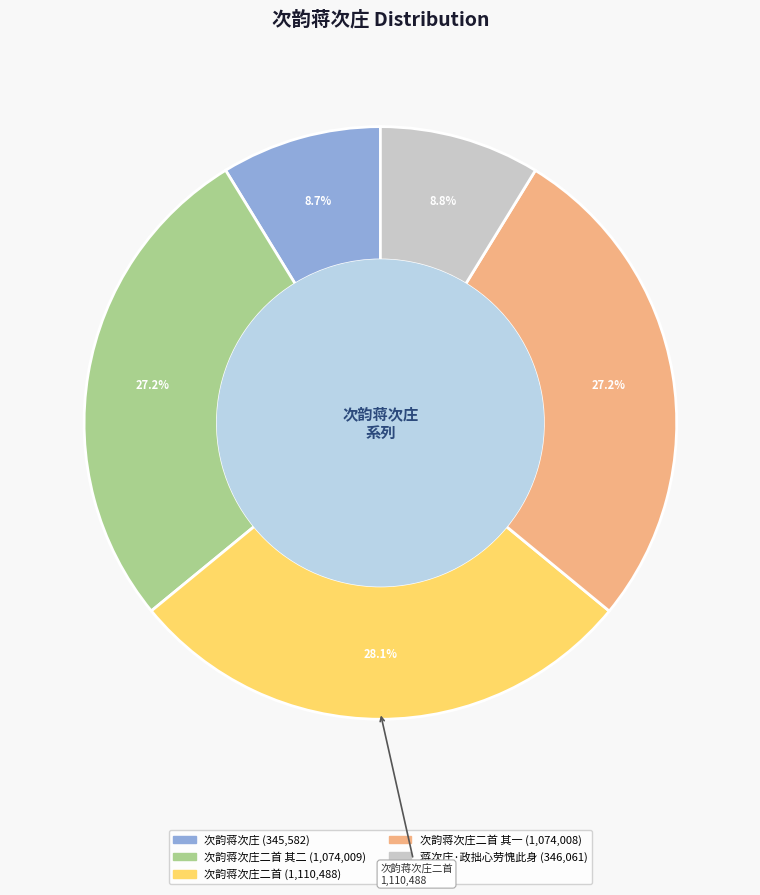

Does any single category account for the majority?

No